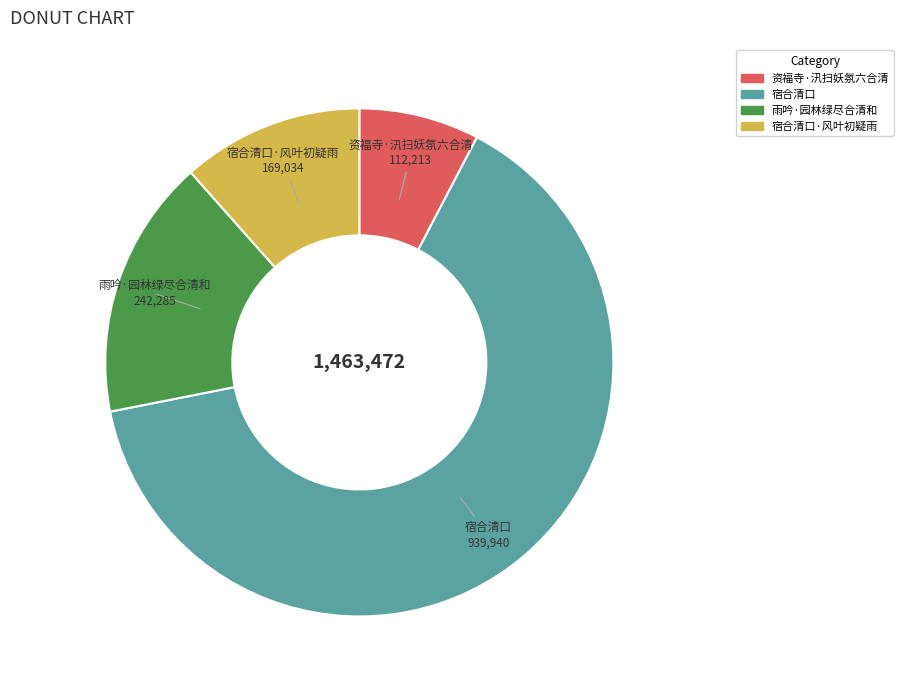

Is there a majority slice in this chart?

Yes